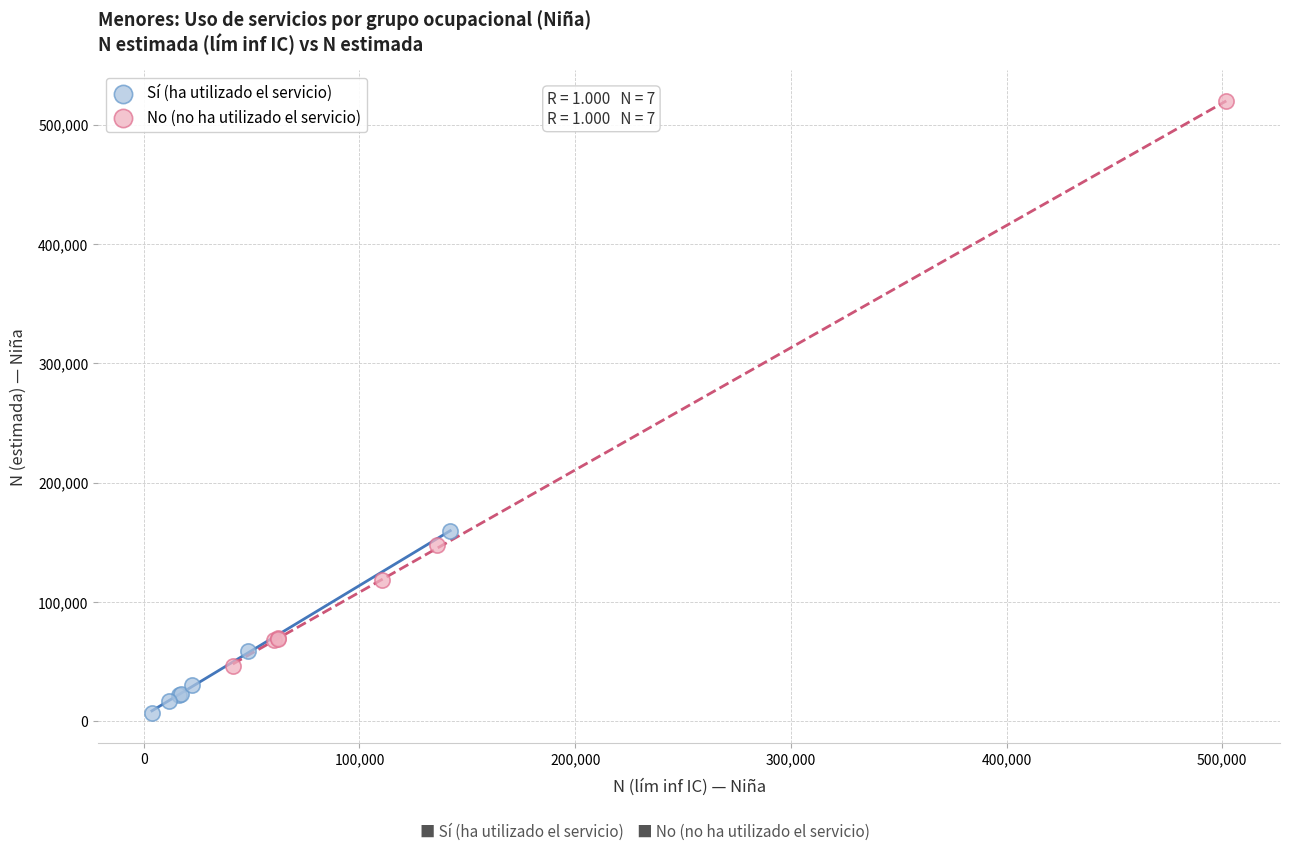

Which series reaches the minimum Y coordinate?

Sí (ha utilizado el servicio)